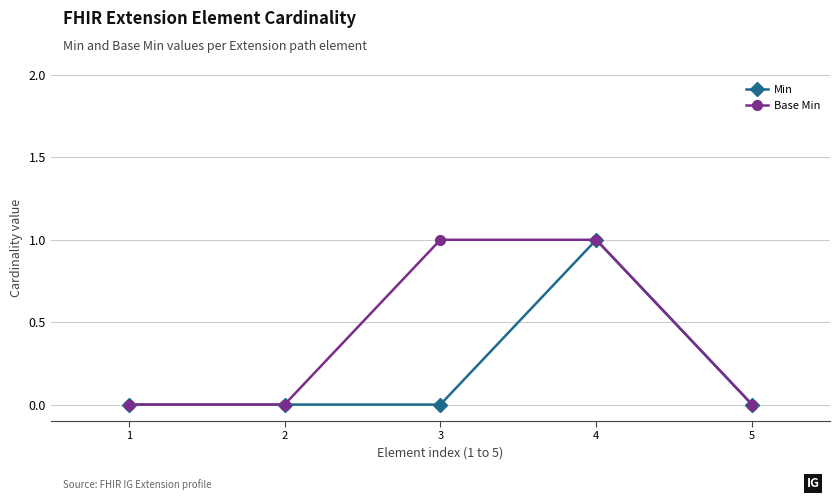

List the series in order of their overall mean, highest first.

Base Min, Min